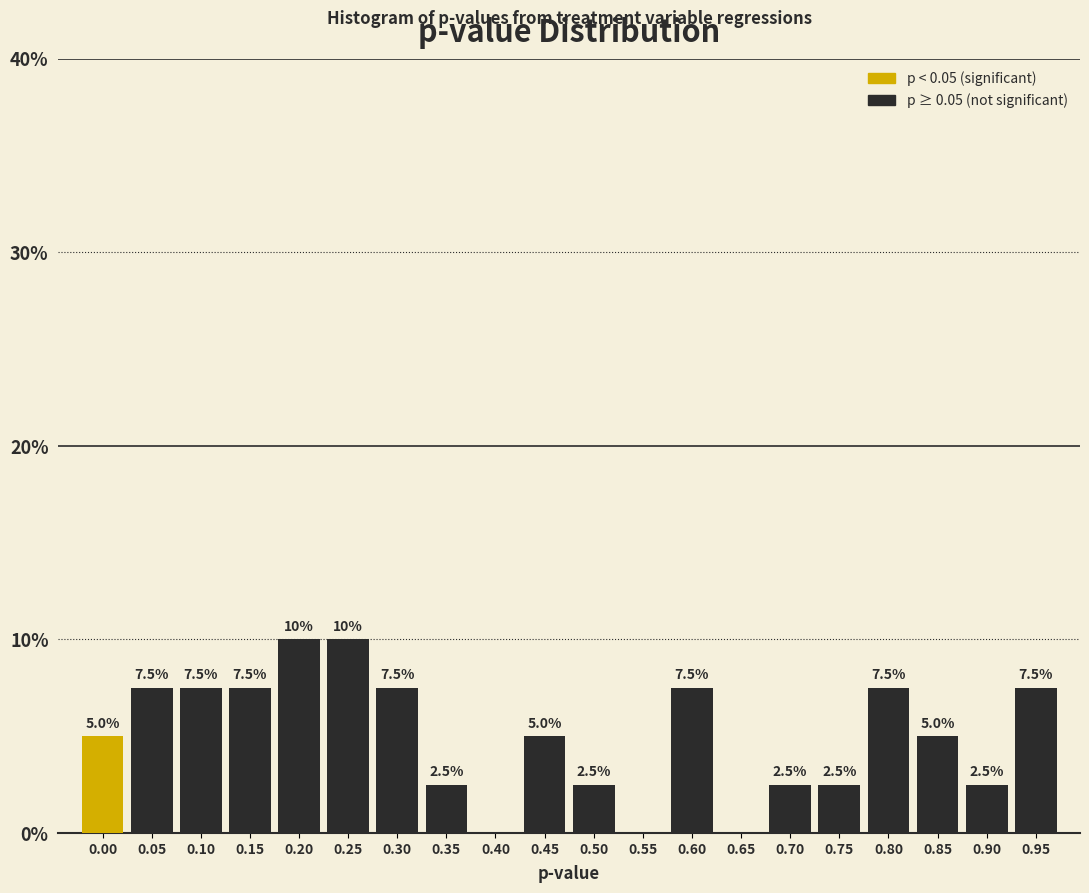

Reading left to right, extract all data points from this chart.

0.00=5.0	0.05=7.5	0.10=7.5	0.15=7.5	0.20=10.0	0.25=10.0	0.30=7.5	0.35=2.5	0.40=0.0	0.45=5.0	0.50=2.5	0.55=0.0	0.60=7.5	0.65=0.0	0.70=2.5	0.75=2.5	0.80=7.5	0.85=5.0	0.90=2.5	0.95=7.5